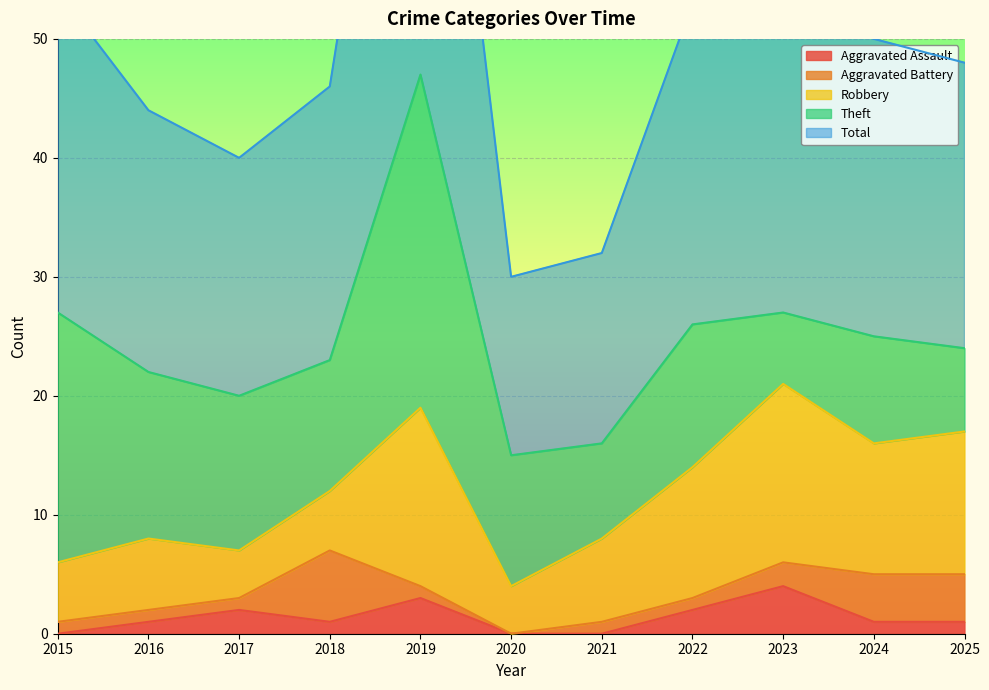

Reading right to left, list all the values displayed in this chart.

Aggravated Assault: 2025=1	2024=1	2023=4	2022=2	2021=0	2020=0	2019=3	2018=1	2017=2	2016=1	2015=0
Aggravated Battery: 2025=4	2024=4	2023=2	2022=1	2021=1	2020=0	2019=1	2018=6	2017=1	2016=1	2015=1
Robbery: 2025=12	2024=11	2023=15	2022=11	2021=7	2020=4	2019=15	2018=5	2017=4	2016=6	2015=5
Theft: 2025=7	2024=9	2023=6	2022=12	2021=8	2020=11	2019=28	2018=11	2017=13	2016=14	2015=21
Total: 2025=24	2024=25	2023=27	2022=27	2021=16	2020=15	2019=47	2018=23	2017=20	2016=22	2015=27